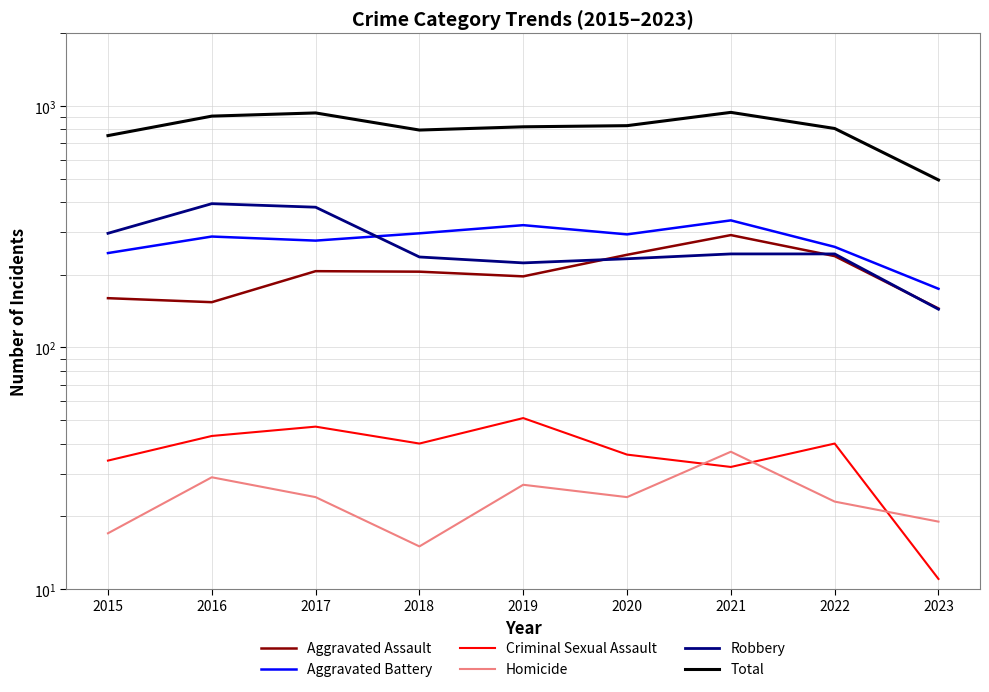

At which category is the sum across all series the highest?

2021